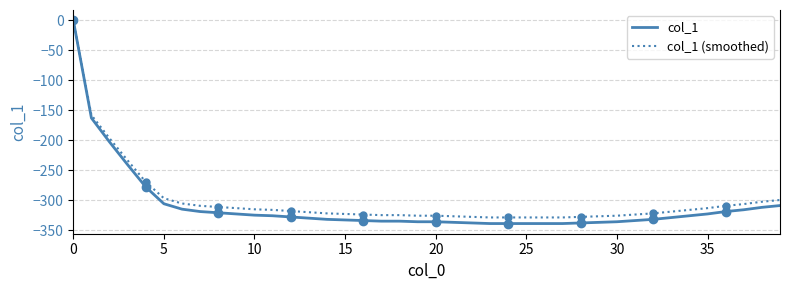

Reading left to right, list all the values displayed in this chart.

col_1: 0.0	-163.0	-203.0	-241.0	-278.0	-306.0	-315.0	-319.0	-321.0	-323.0	-325.0	-326.0	-328.0	-330.0	-332.0	-333.0	-334.0	-335.0	-335.0	-336.0	-336.0	-337.0	-338.0	-339.0	-339.0	-339.0	-339.0	-339.0	-338.0	-337.0	-336.0	-334.0	-332.0	-329.0	-326.0	-323.0	-319.0	-316.0	-312.0	-309.0
col_1 (smoothed): 0.0	-158.1	-196.9	-233.8	-269.7	-296.8	-305.6	-309.4	-311.4	-313.3	-315.2	-316.2	-318.2	-320.1	-322.0	-323.0	-324.0	-324.9	-324.9	-325.9	-325.9	-326.9	-327.9	-328.8	-328.8	-328.8	-328.8	-328.8	-327.9	-326.9	-325.9	-324.0	-322.0	-319.1	-316.2	-313.3	-309.4	-306.5	-302.6	-299.7